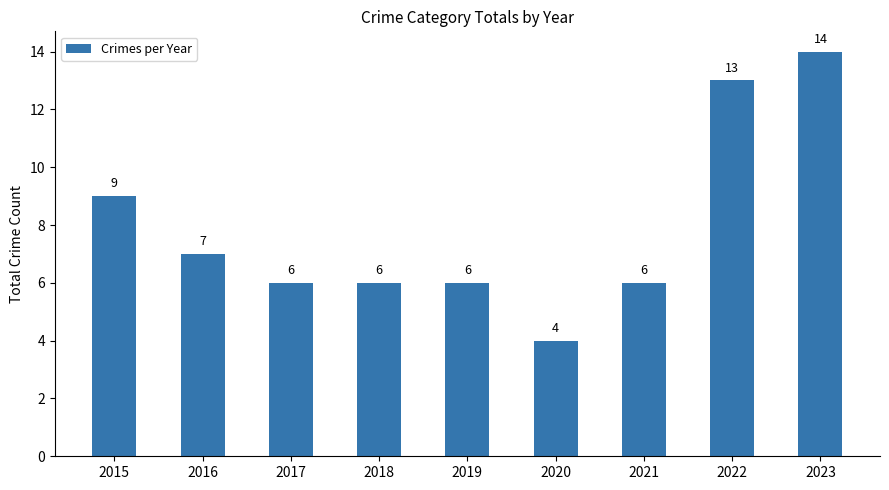

Where does the data first go above 6?

2015